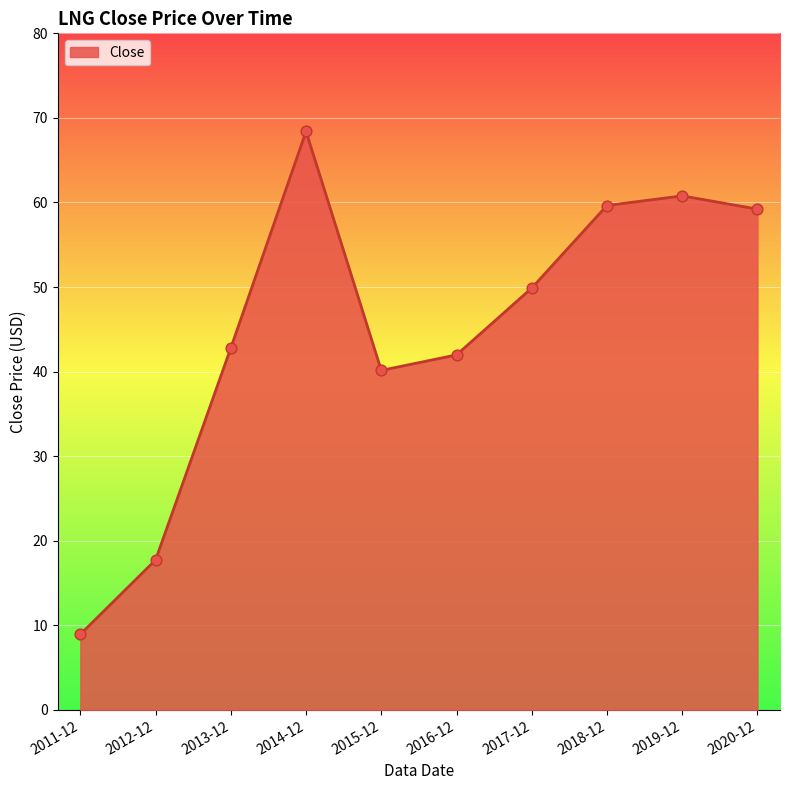

Which has a higher value, 2016-12 or 2018-12?

2018-12